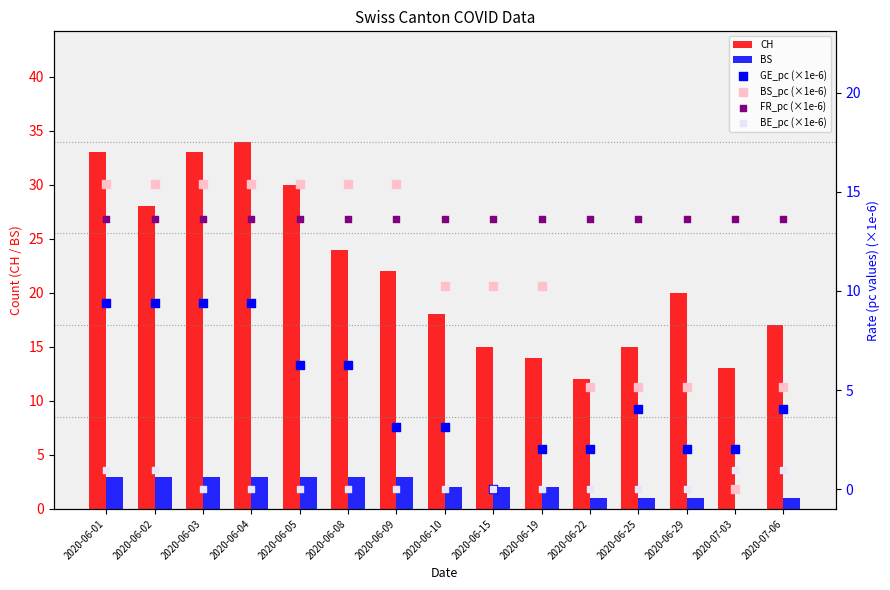

What is the total value across all series at 2020-06-01?

75.4